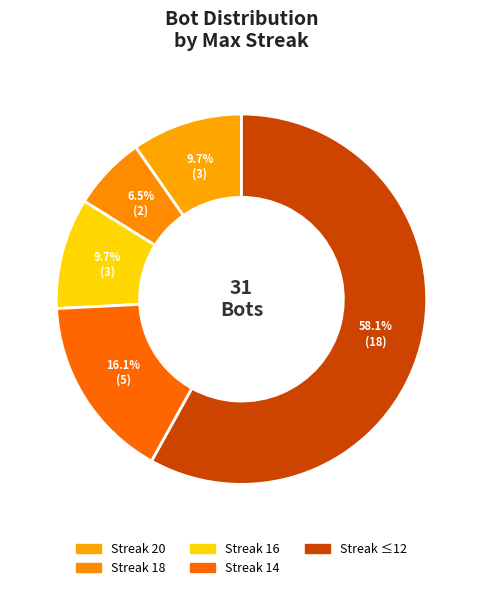

How many segments does this pie chart have?

5